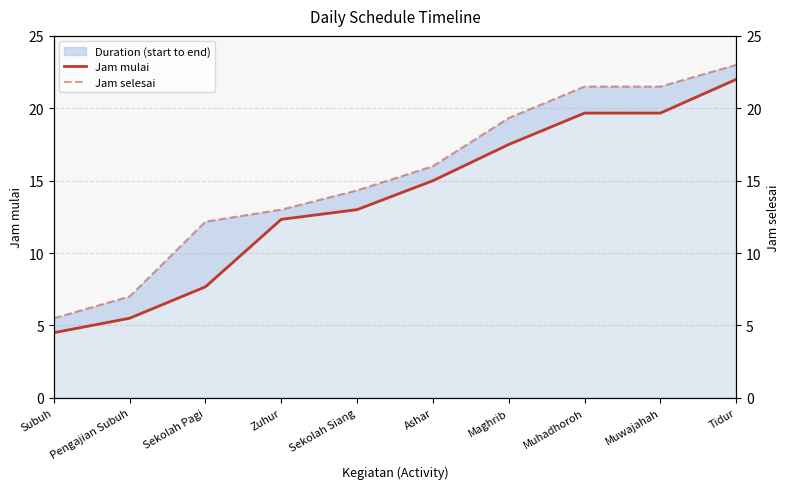

At how many categories does at least one series exceed 19?

4